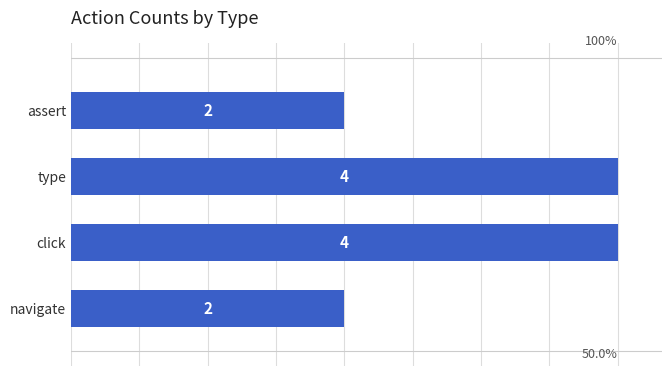

The value at navigate is 3. True or false?

False